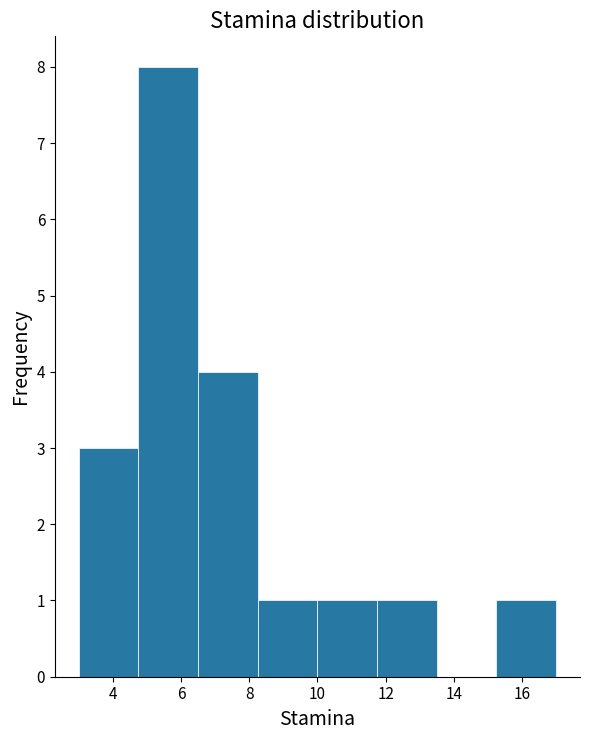

How tall is the bar that spans 4.75 to 6.50 on the x-axis? Neither the bar edges nor the heights are printed on the chart, so give them approximately, as read against the axes.

8